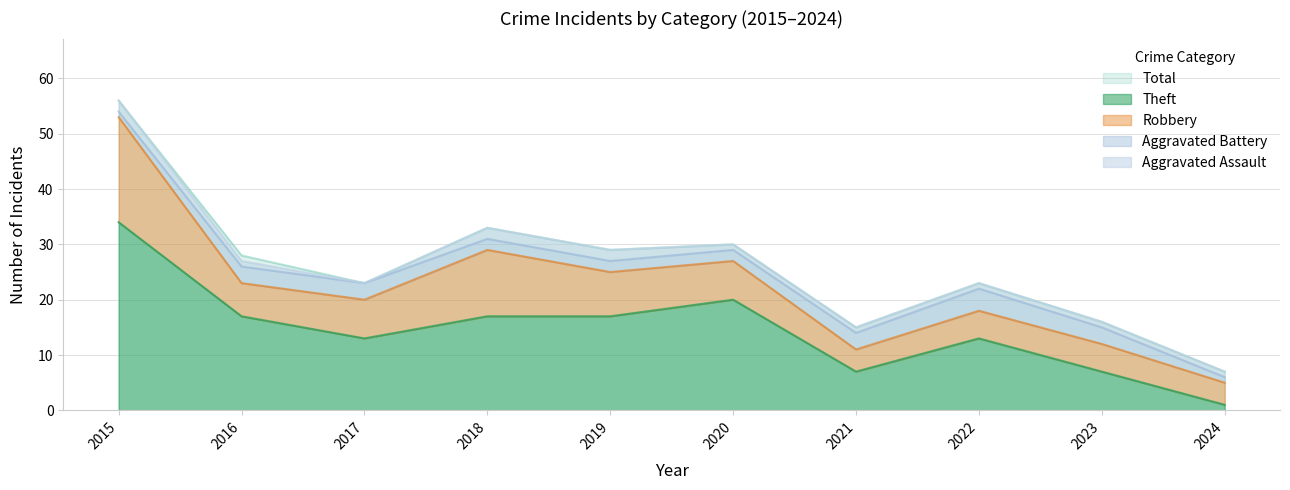

What is the approximate value of Robbery at 2021, to the nearest 5?

5